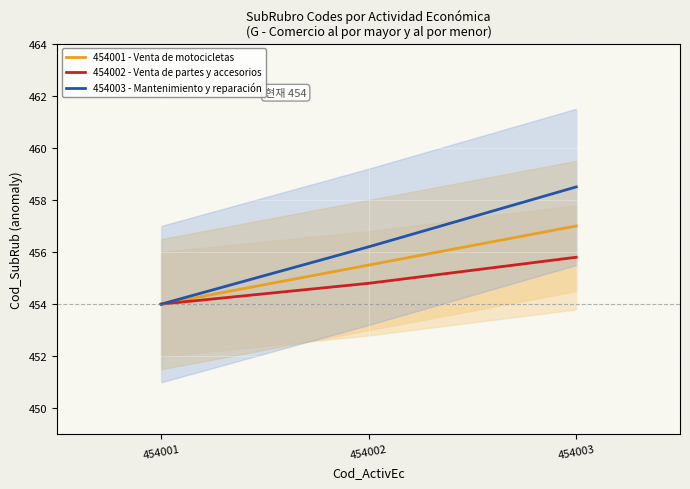

Read the 454001 - Venta de motocicletas value at 454002.

455.5